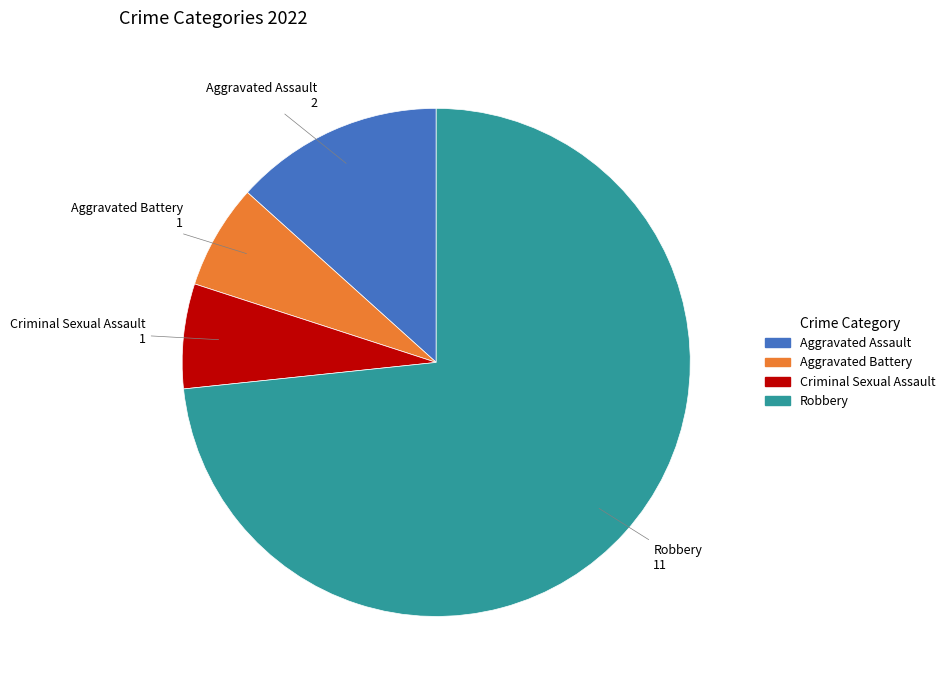

Count the number of slices in the pie.

4